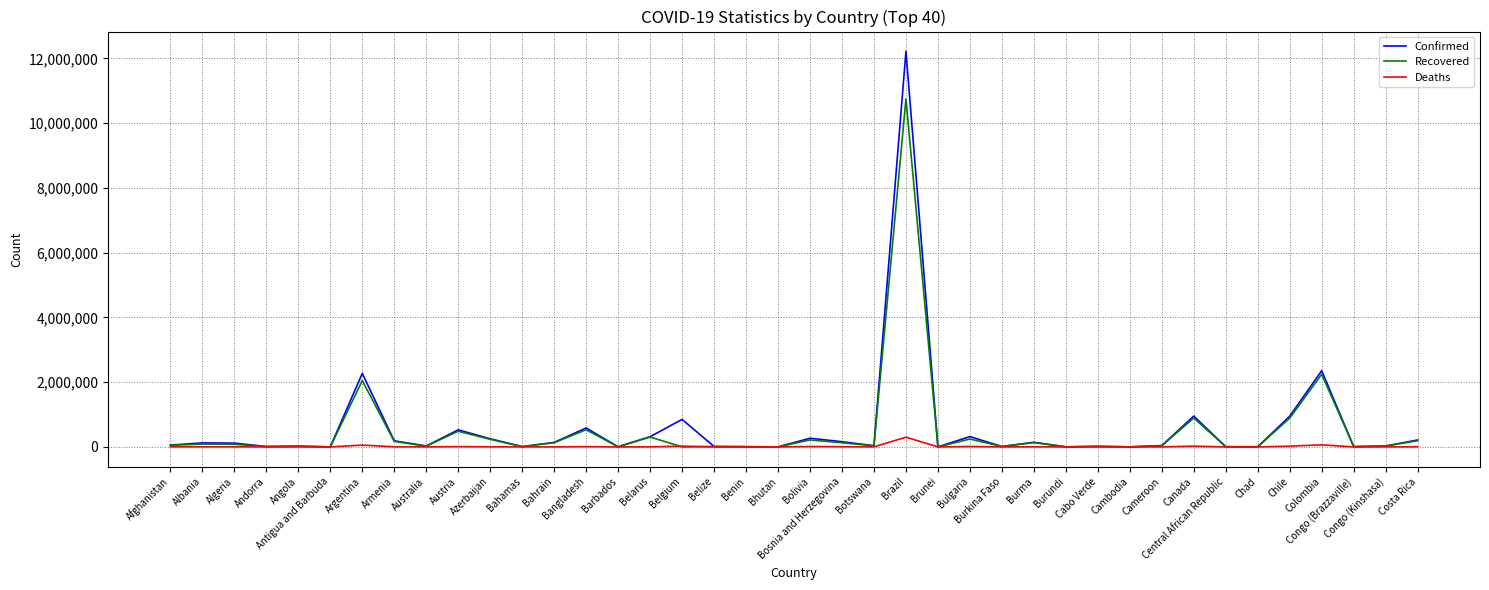

What are all the series names shown in the legend?

Confirmed, Recovered, Deaths